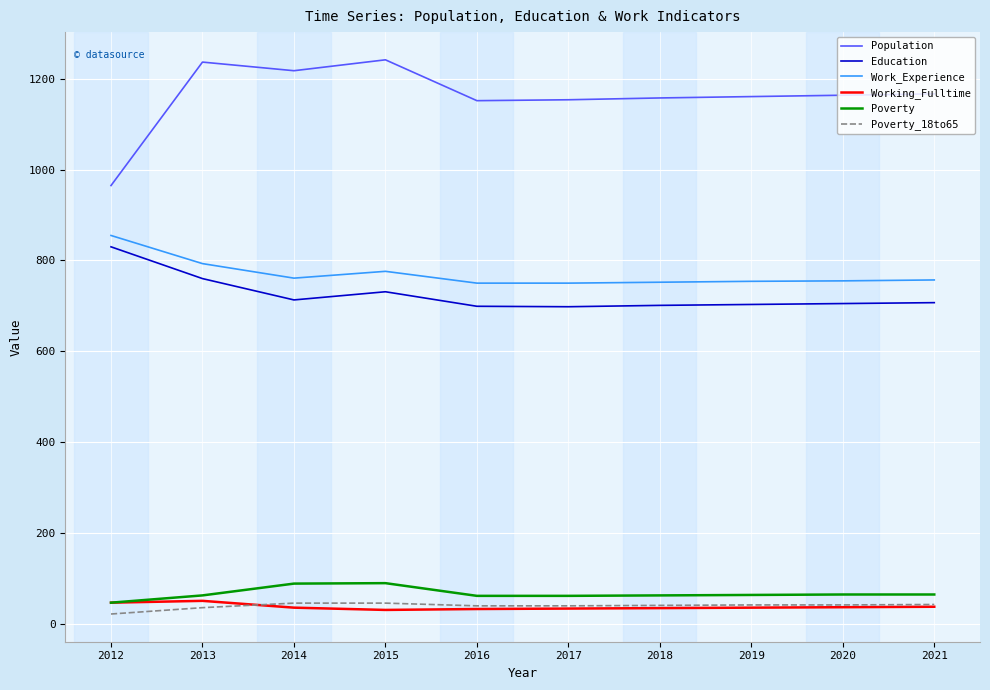

What is the total value across all series at 2015?

2913